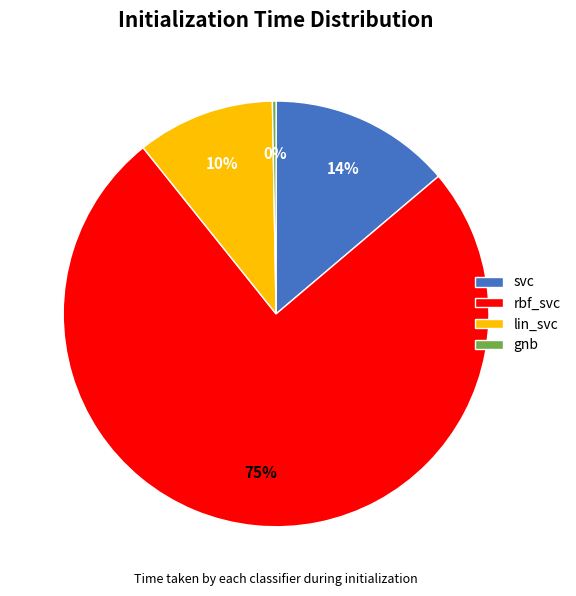

Is it true that lin_svc is 17% of the pie?

False